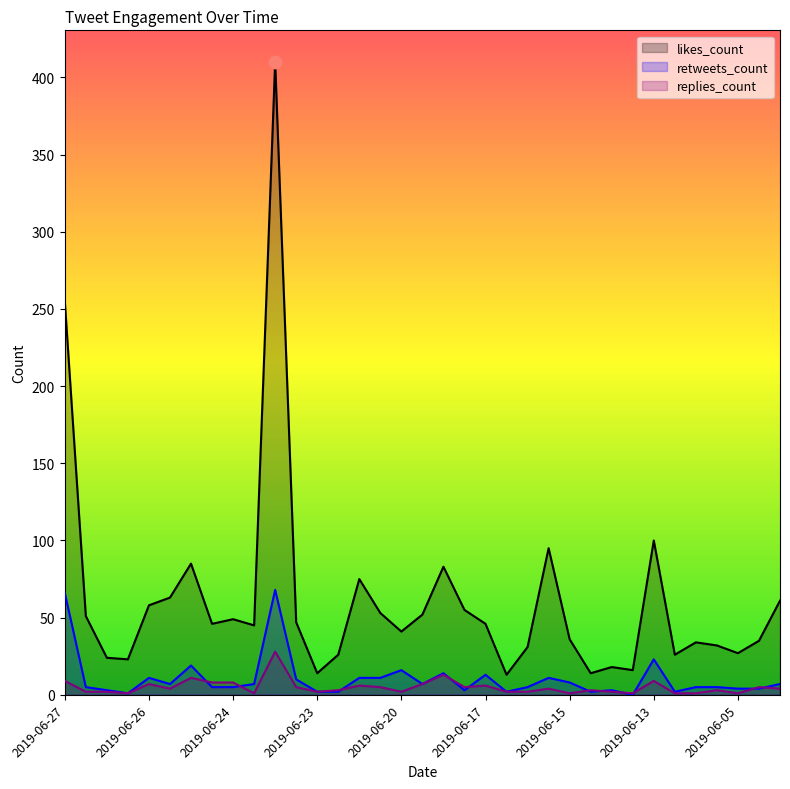

Which series has the largest total across all categories?

likes_count